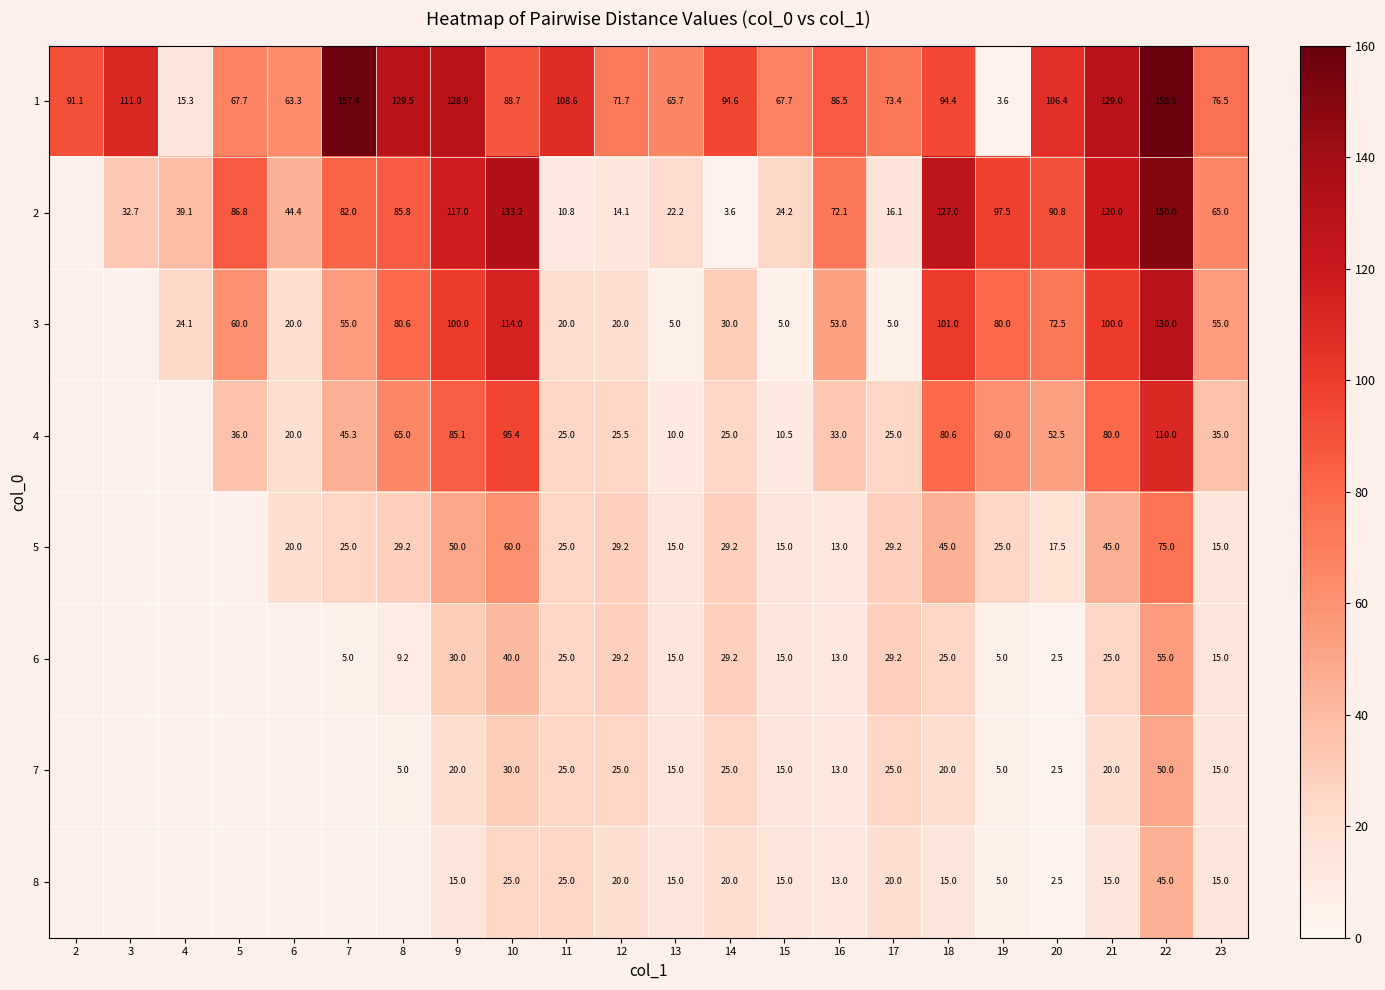

Which series has the largest total across all categories?

1